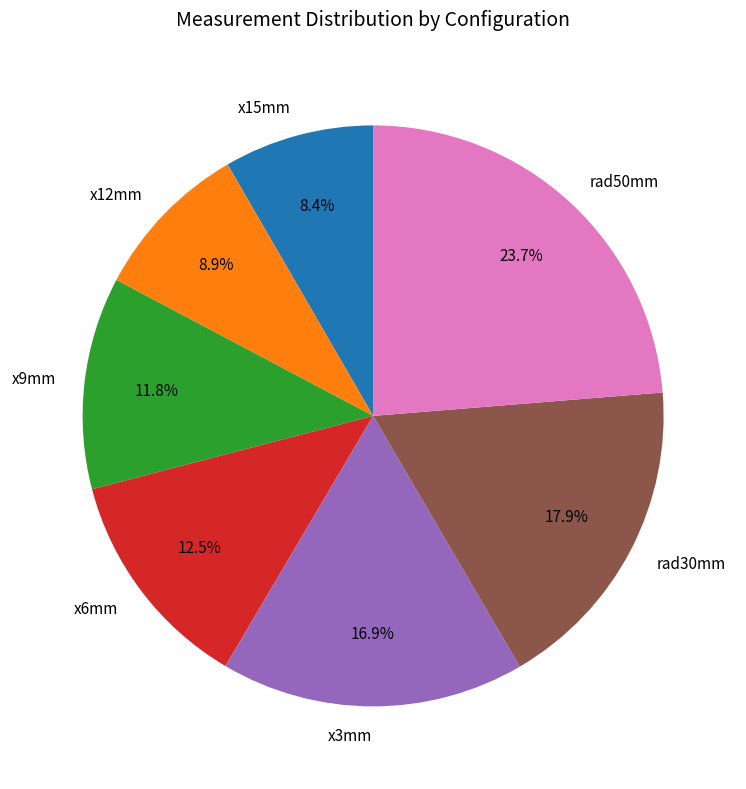

To the nearest percent, what percentage of the pie is x3mm?

17%